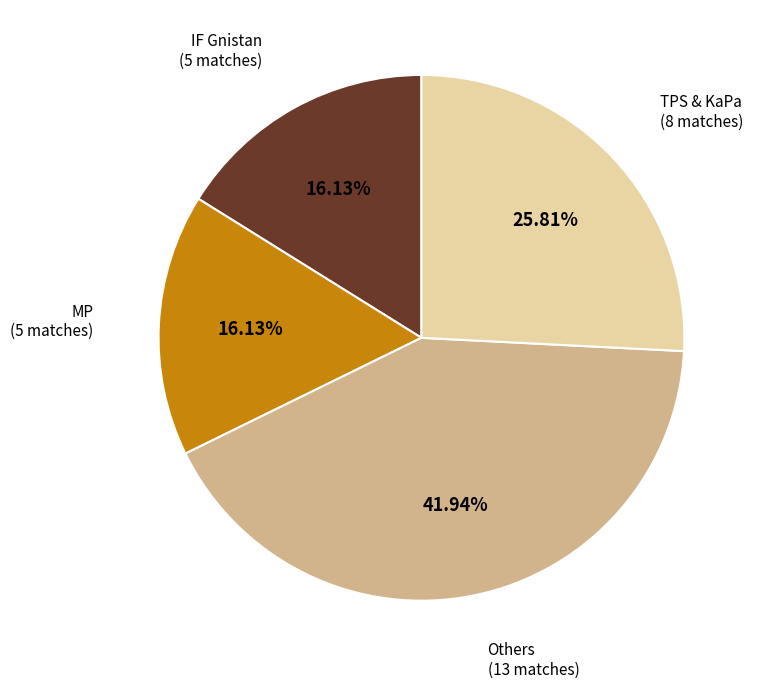

Count the number of slices in the pie.

4